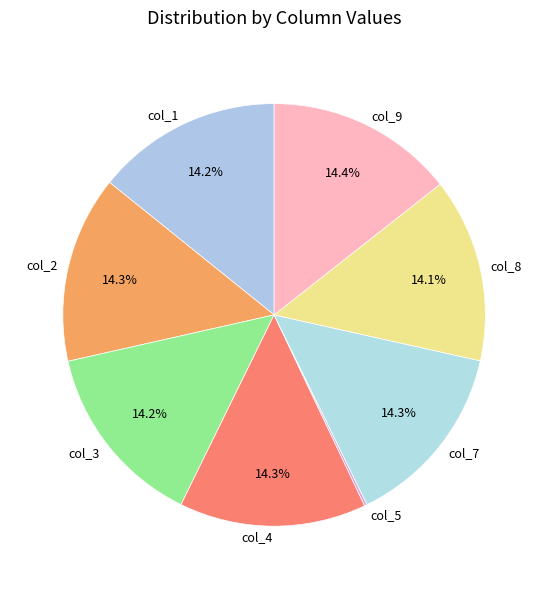

Approximately how many times larger is the value at col_3 compared to col_9?

1.0